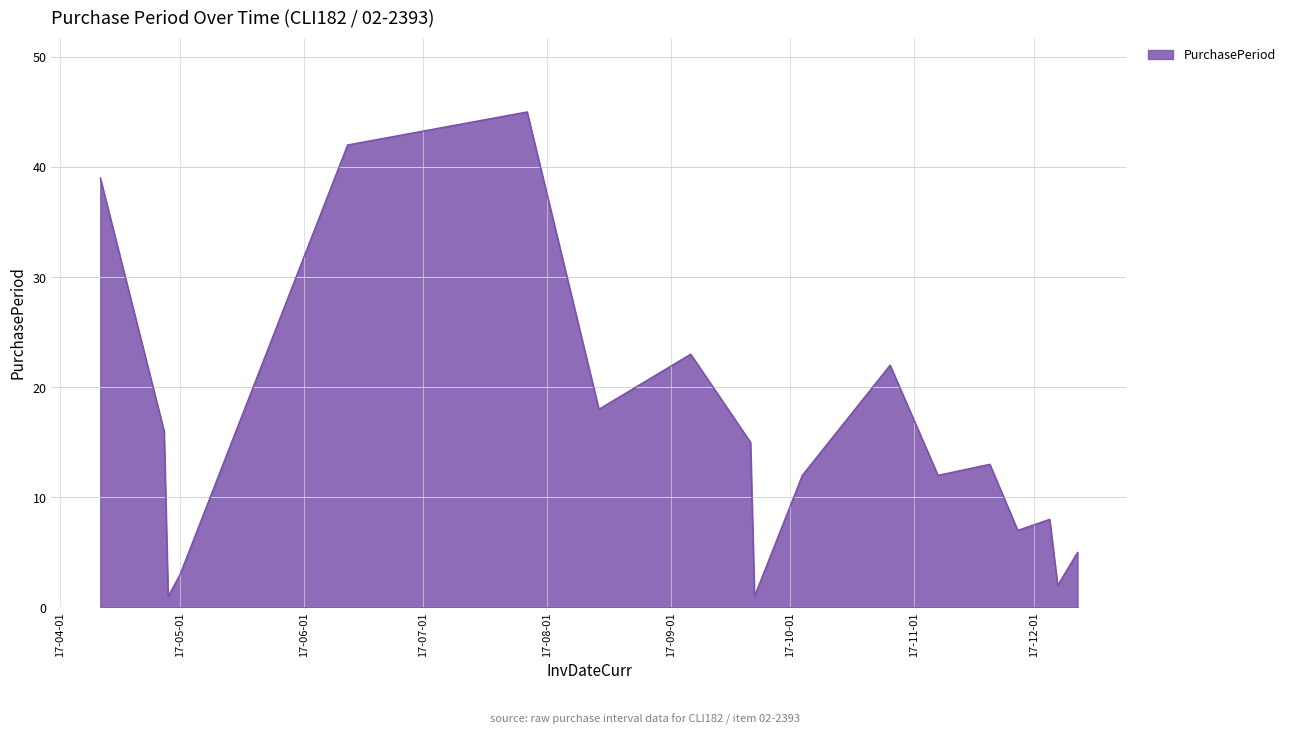

What is the sum of all values?

284